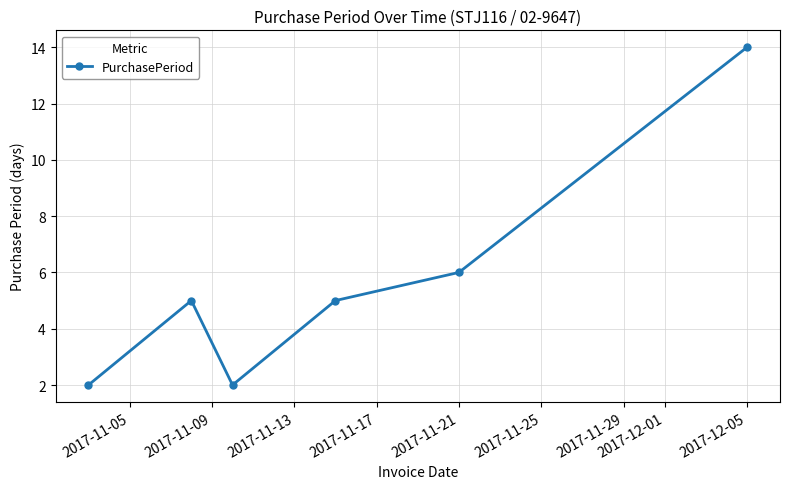

Reading left to right, extract all data points from this chart.

2	5	2	5	6	14